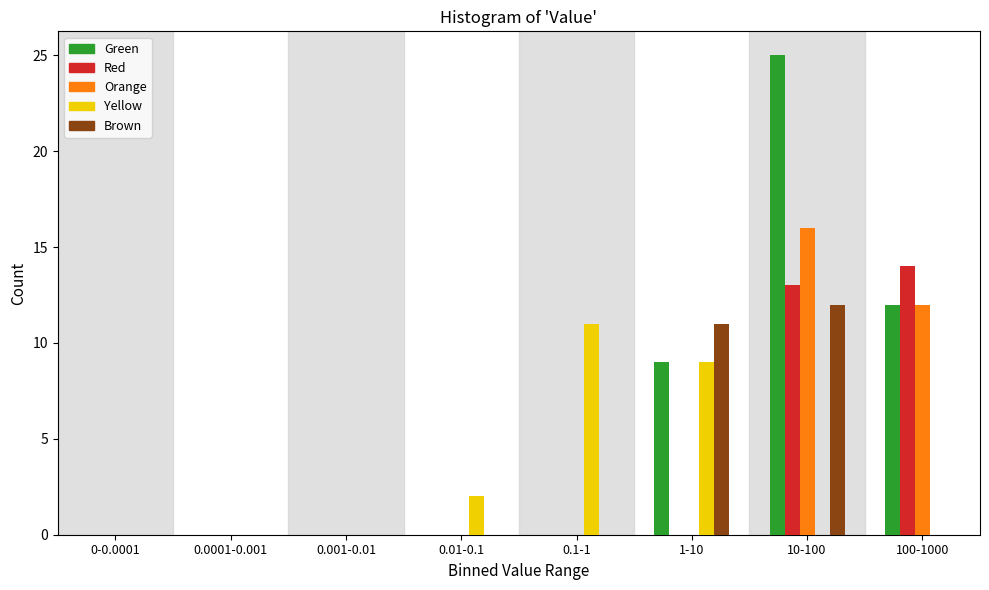

Between 0.001-0.01 and 1-10, which series saw the biggest shift?

Brown